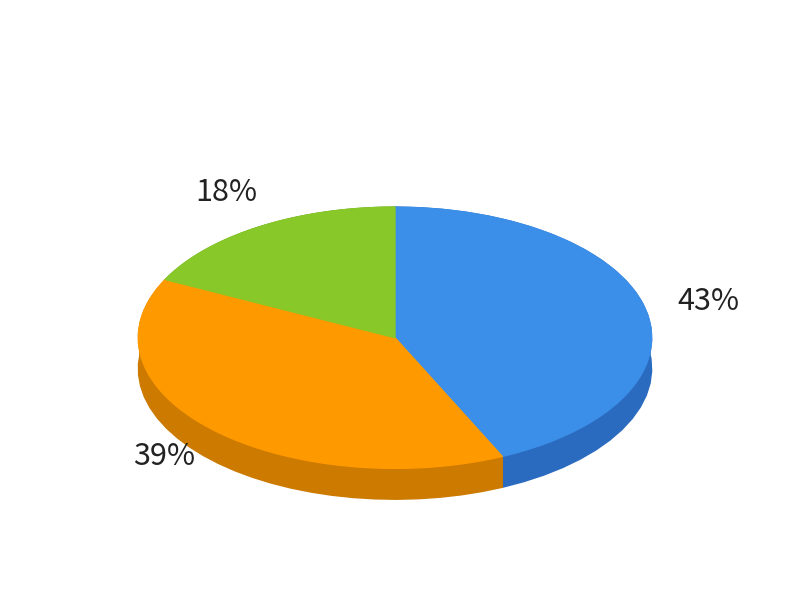

Which slice is the smallest?

Aggravated Assault